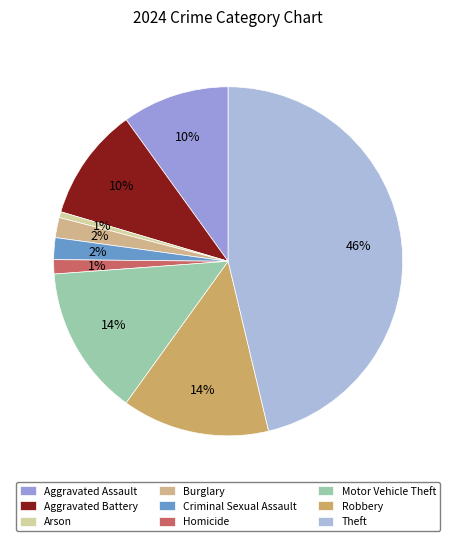

How many slices are in this pie chart?

9